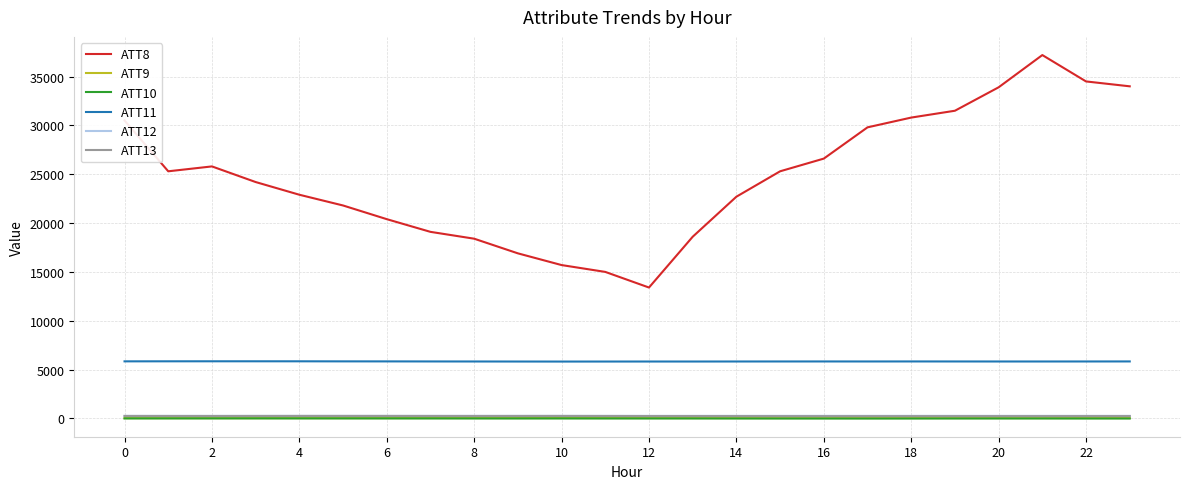

True or false: ATT12 and ATT10 cross at least once.

False